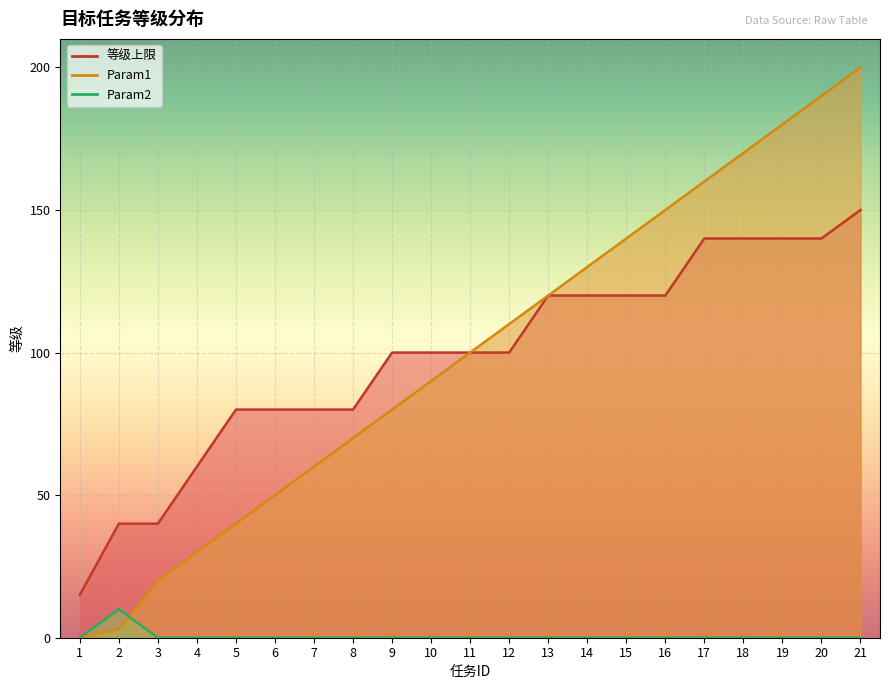

At which label does 等级上限 reach its peak?

21